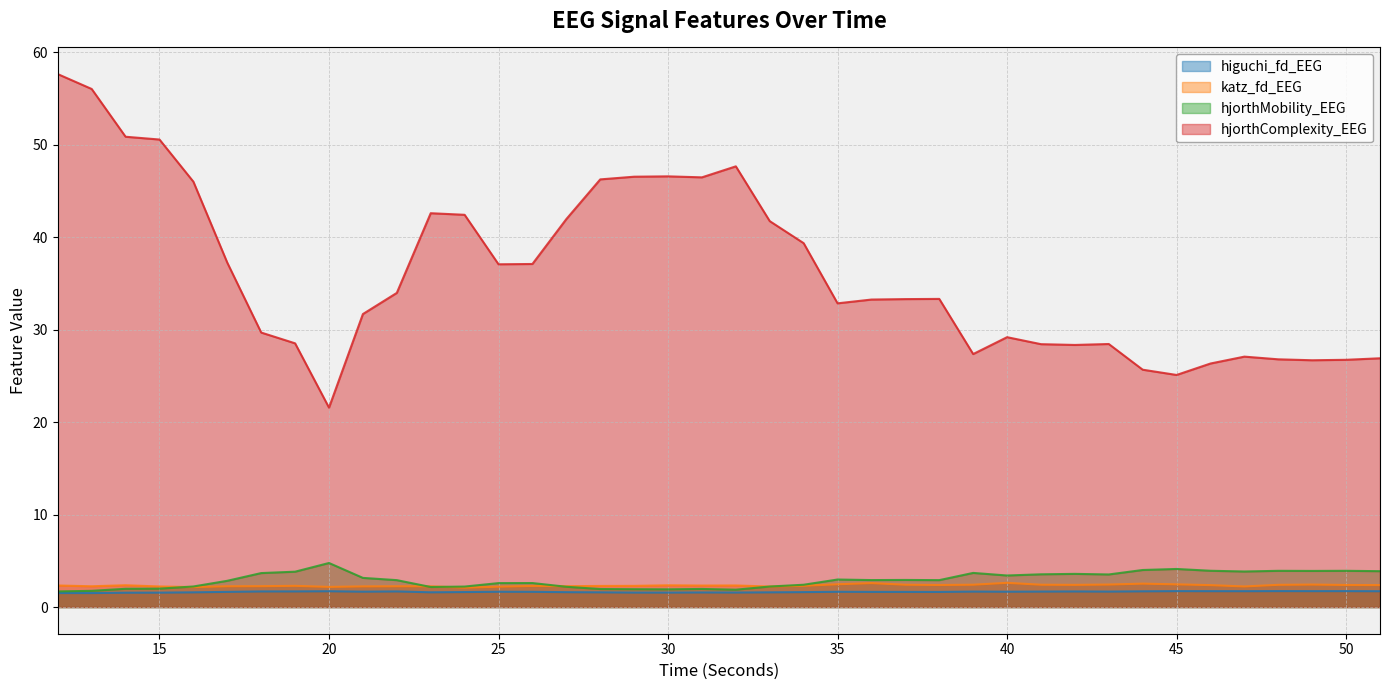

Is it true that hjorthComplexity_EEG equals 5.9 at 47?

False